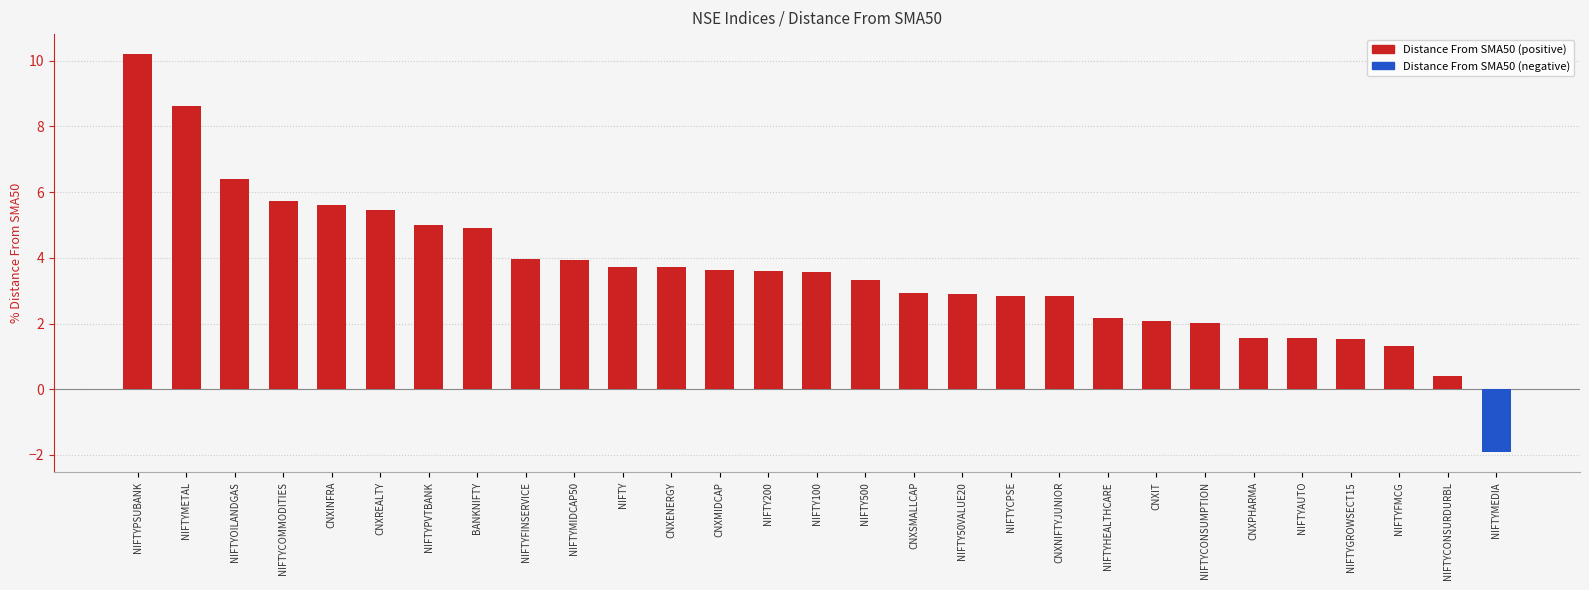

The value of Distance From SMA50 (negative) at NIFTYFMCG is 0.0. True or false?

True